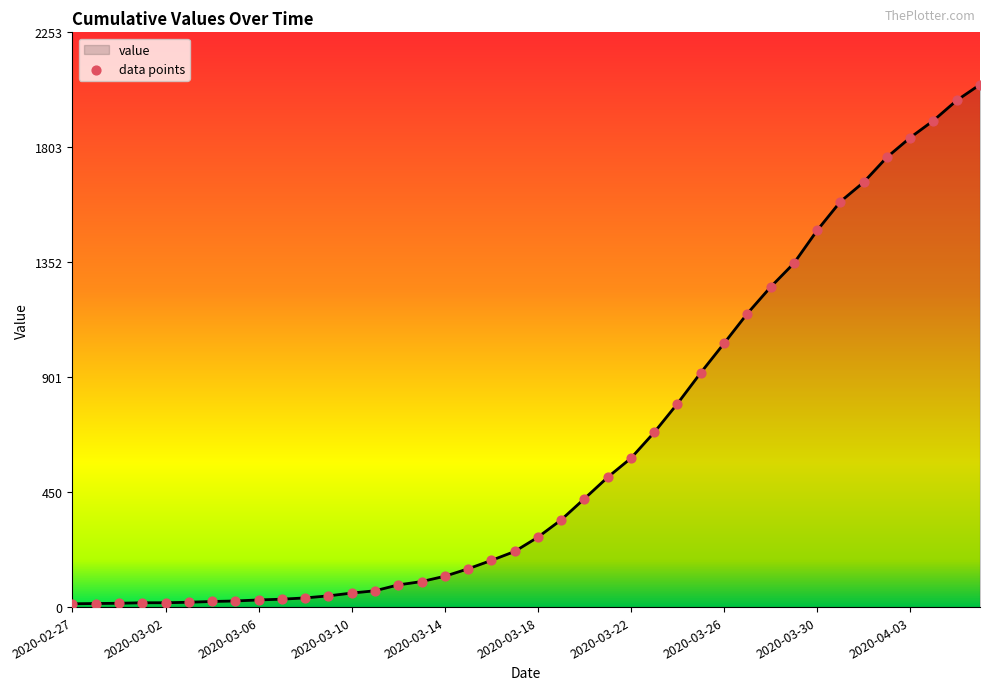

What is the maximum value shown in the chart?

2049